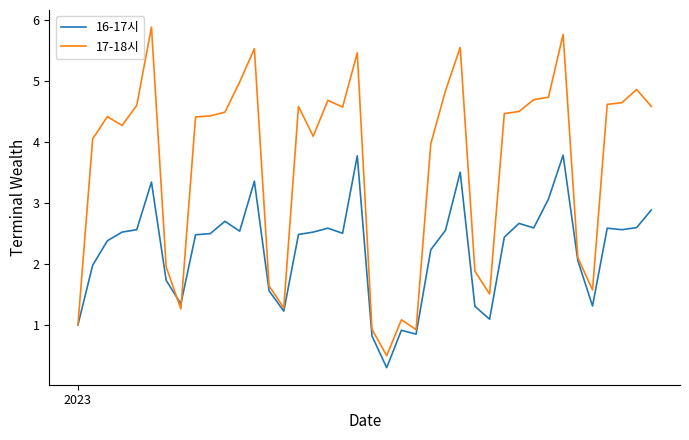

At how many categories does at least one series exceed 3?

27